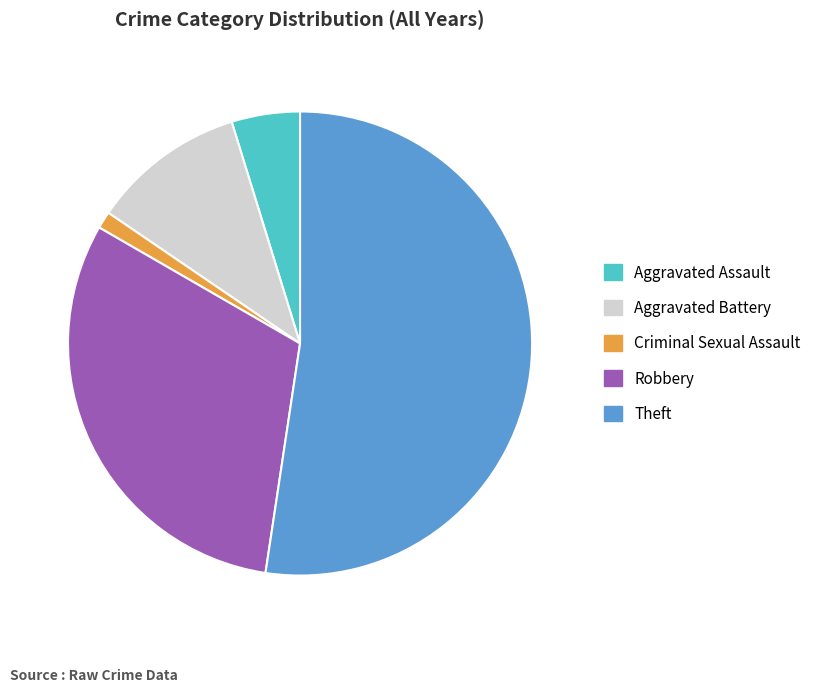

Do Criminal Sexual Assault and Aggravated Assault together represent more than half of the pie?

No